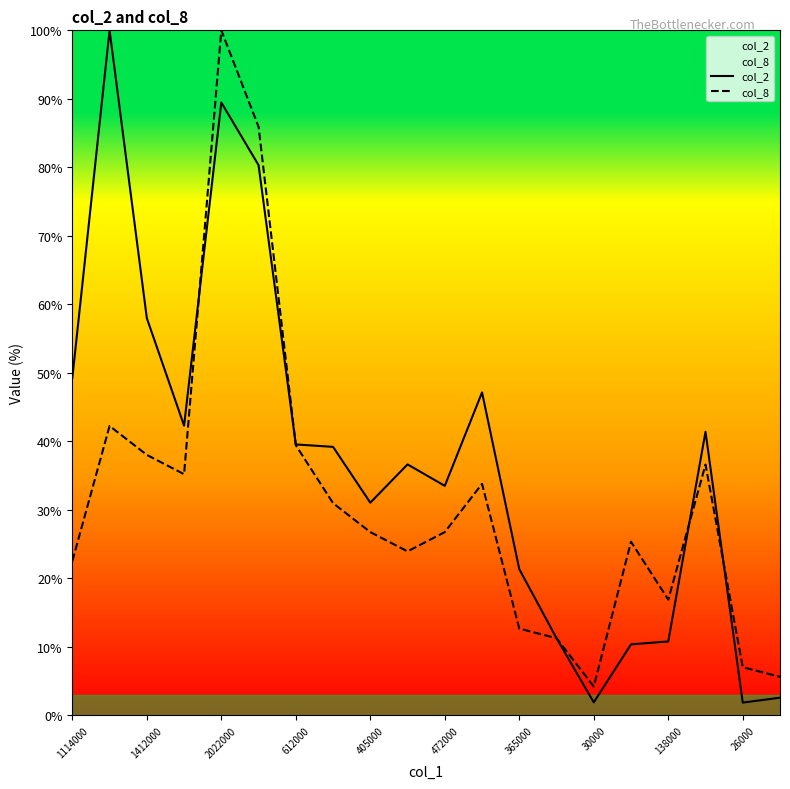

What is the difference between the highest and lowest values at 365000?

8.7